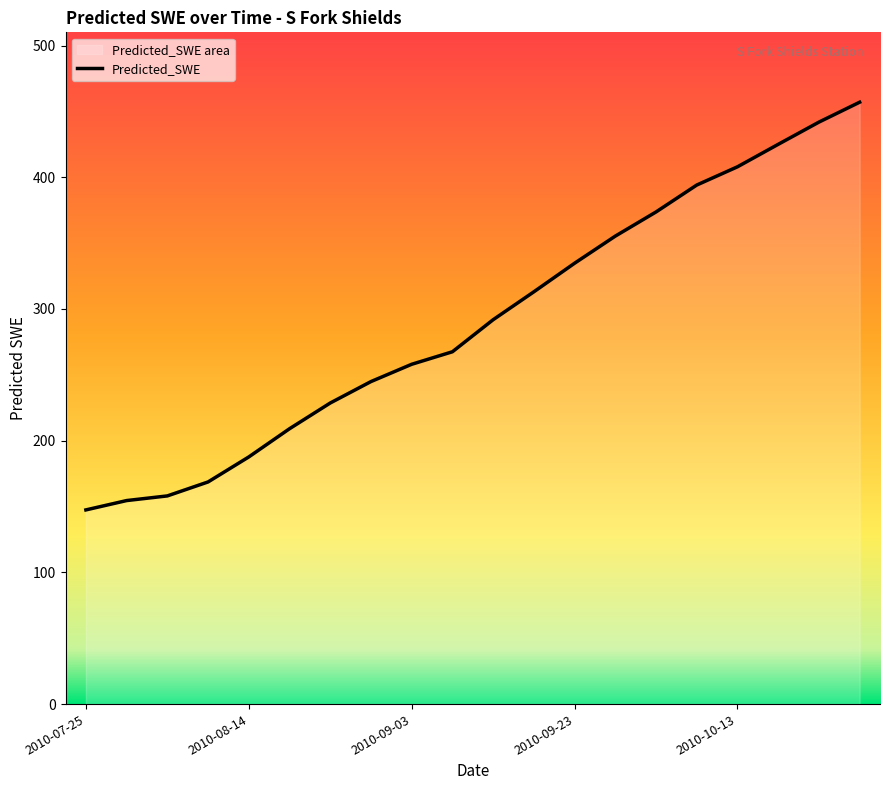

What is the greatest value displayed?

456.9